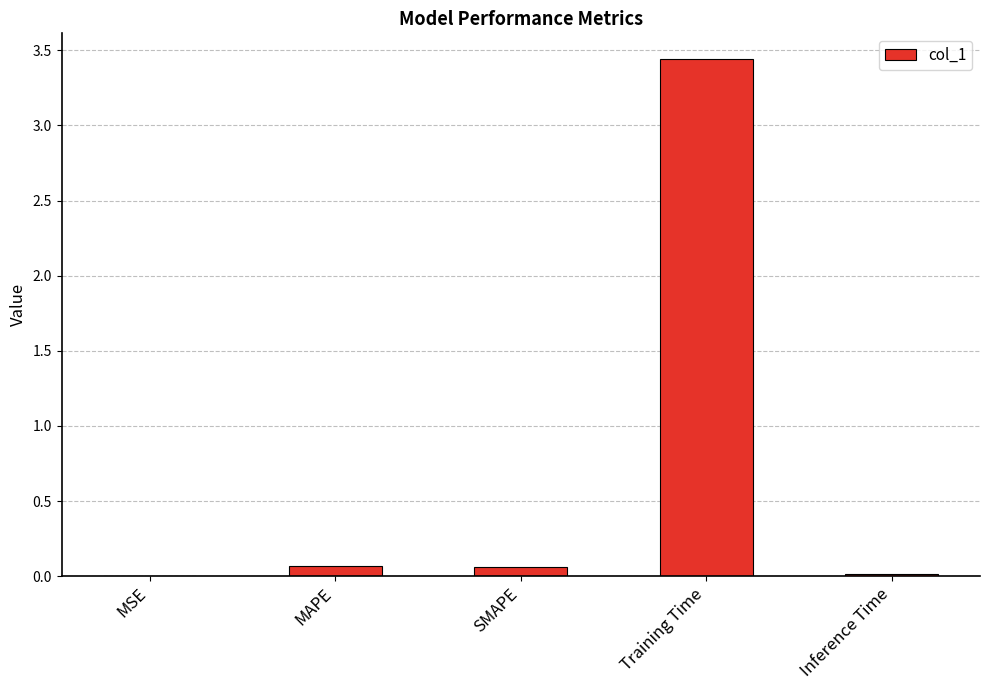

Between Inference Time and Training Time, which is larger?

Training Time